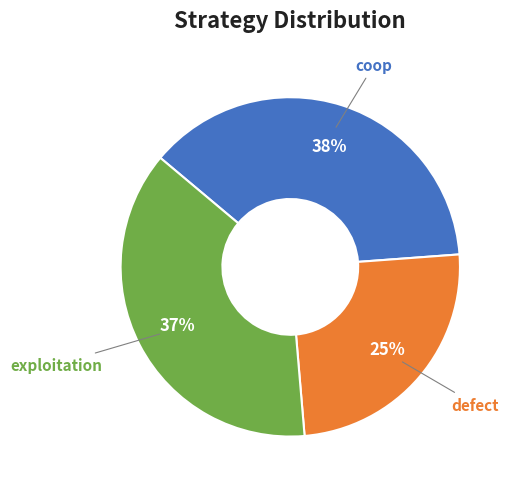

To the nearest percent, what percentage of the pie is exploitation?

37%